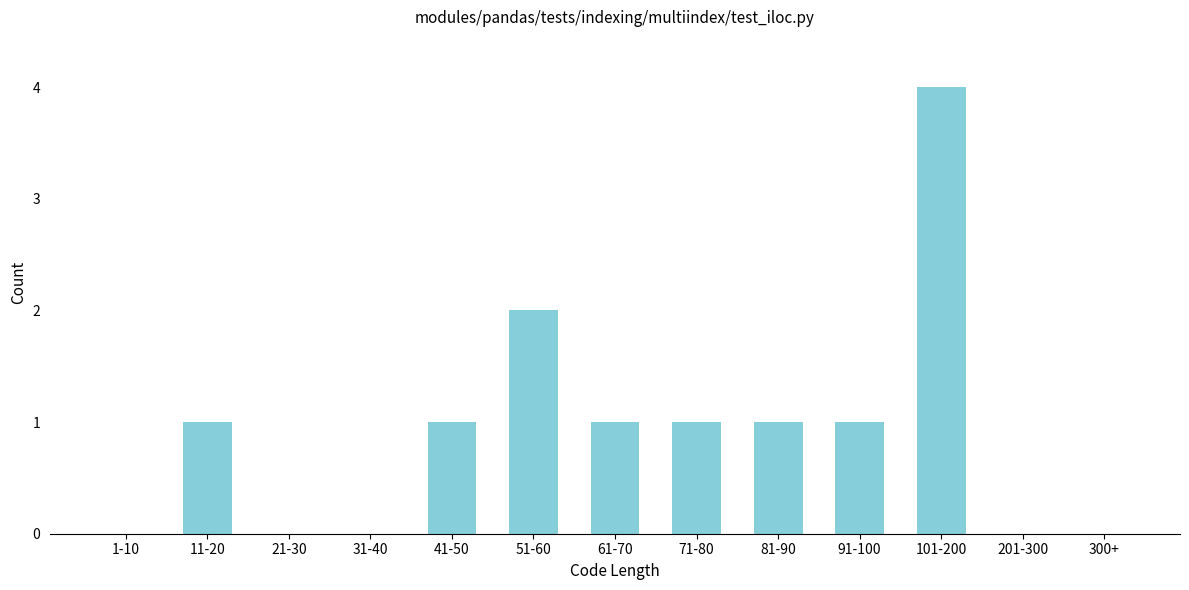

Reading left to right, what are all the values shown in this chart?

1-10=0	11-20=1	21-30=0	31-40=0	41-50=1	51-60=2	61-70=1	71-80=1	81-90=1	91-100=1	101-200=4	201-300=0	300+=0